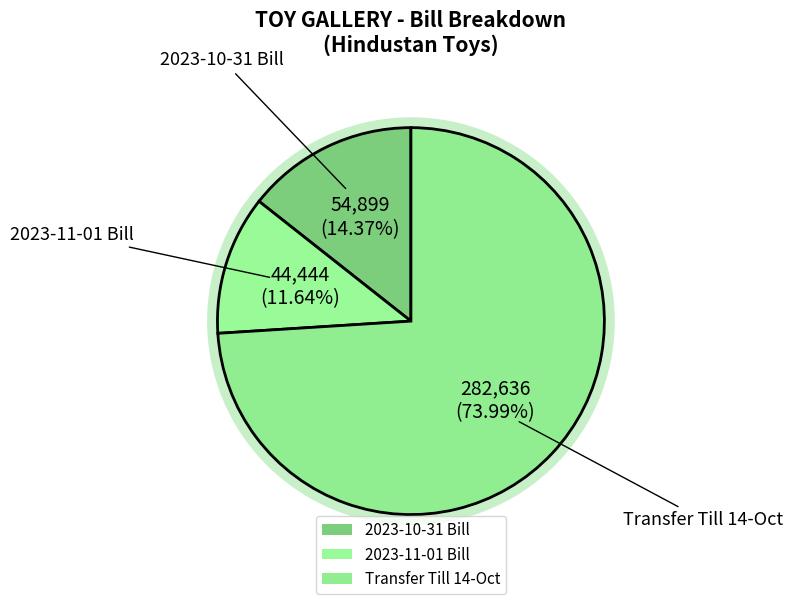

To the nearest percent, what is the difference between the 2023-11-01 Bill and Transfer Till 14-Oct slice percentages?

62%